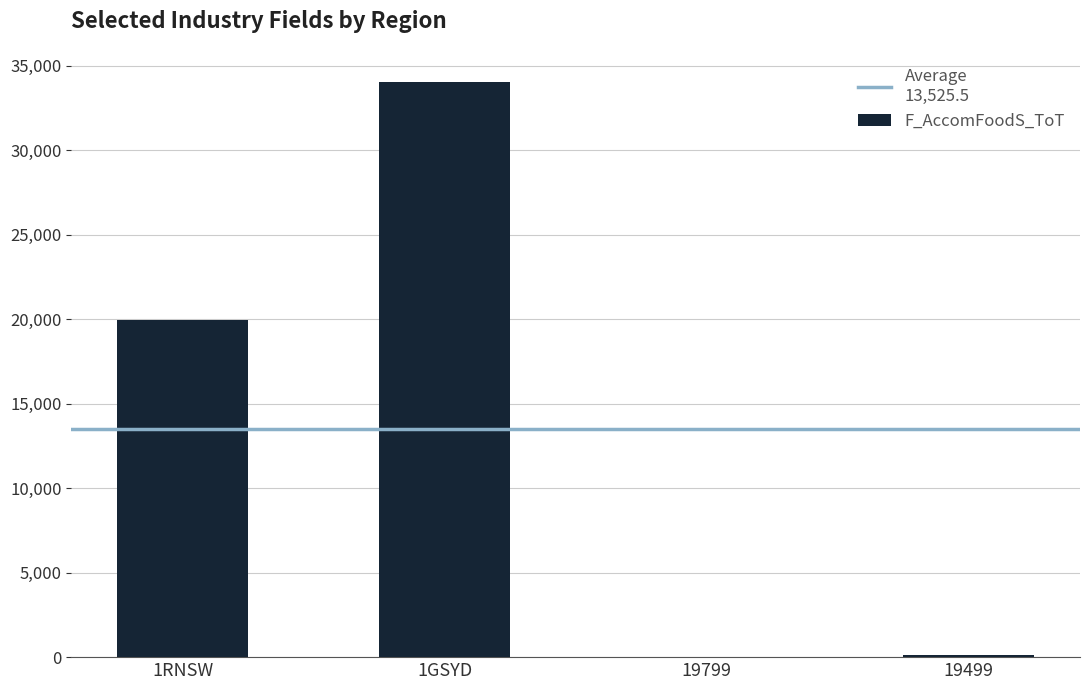

True or false: the data shows 3 at 19799.

True